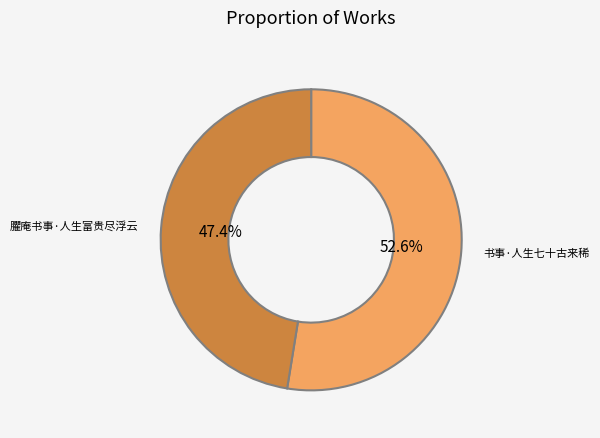

To the nearest percent, what is the average slice percentage?

50%